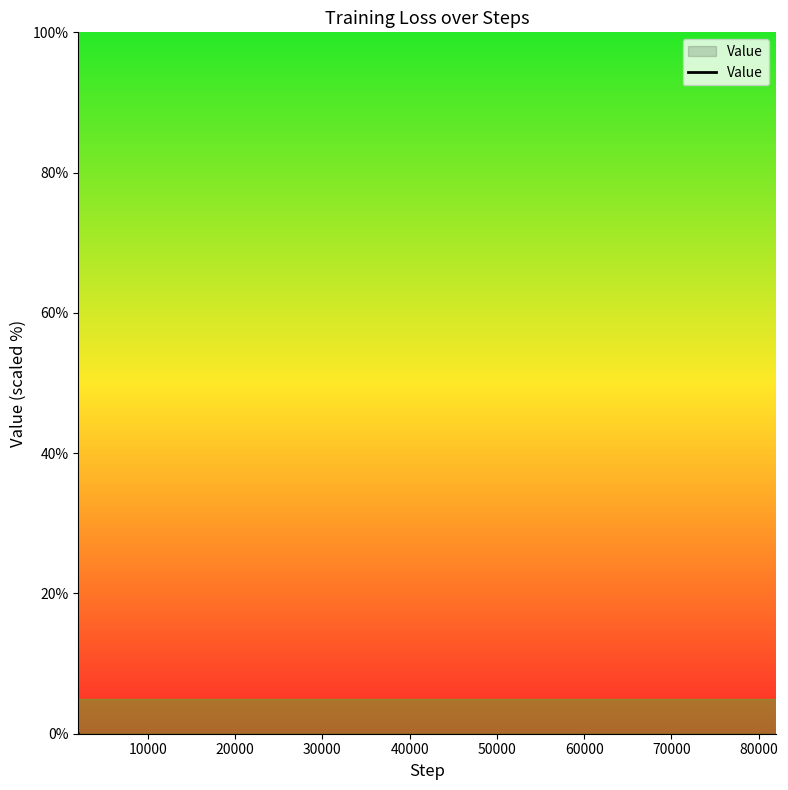

Reading right to left, list all the values displayed in this chart.

-100.0	-98.5	-95.4	-87.7	-83.2	-76.7	-69.9	-69.2	-66.3	-62.4	-63.2	-59.3	-56.0	-55.8	-53.9	-53.0	-53.9	-52.1	-50.8	-51.6	-50.6	-51.1	-50.0	-49.8	-47.4	-49.5	-49.1	-49.5	-48.5	-48.6	-44.0	-38.9	-38.5	-35.8	-30.2	-23.5	-23.4	-16.4	-8.6	-0.0